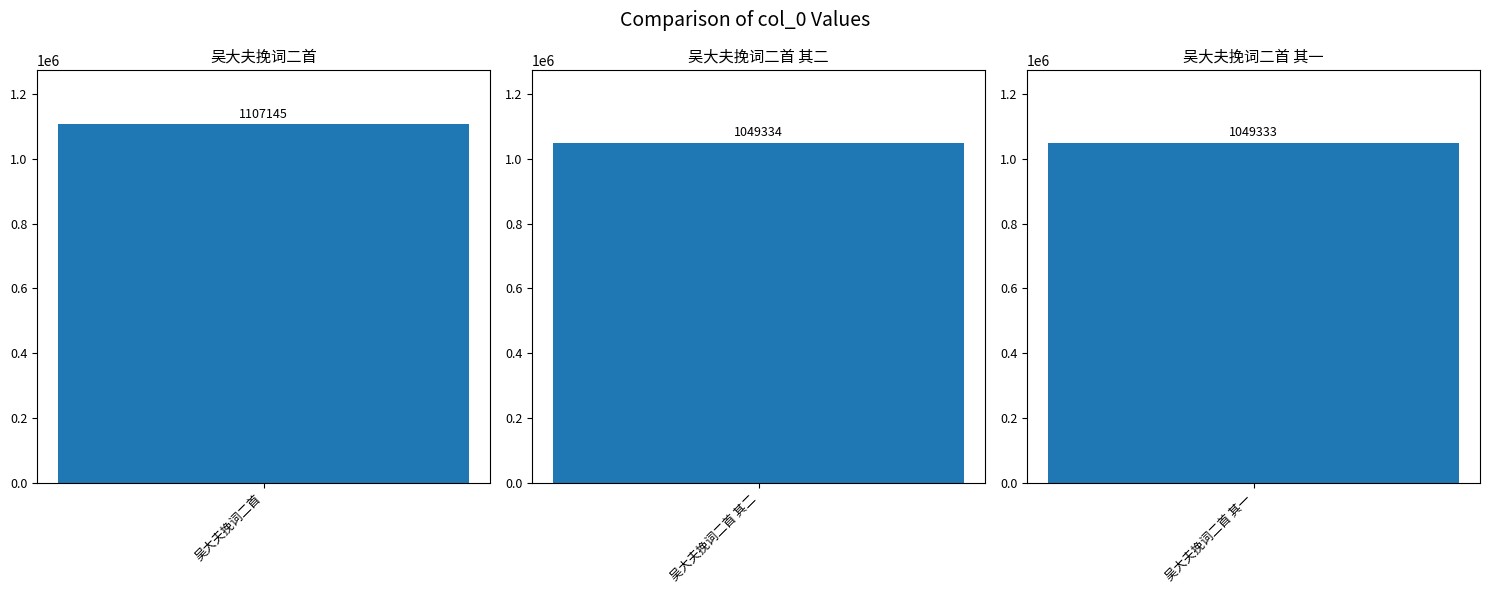

What is the label of the 2nd bar from the right?

吴大夫挽词二首 其二